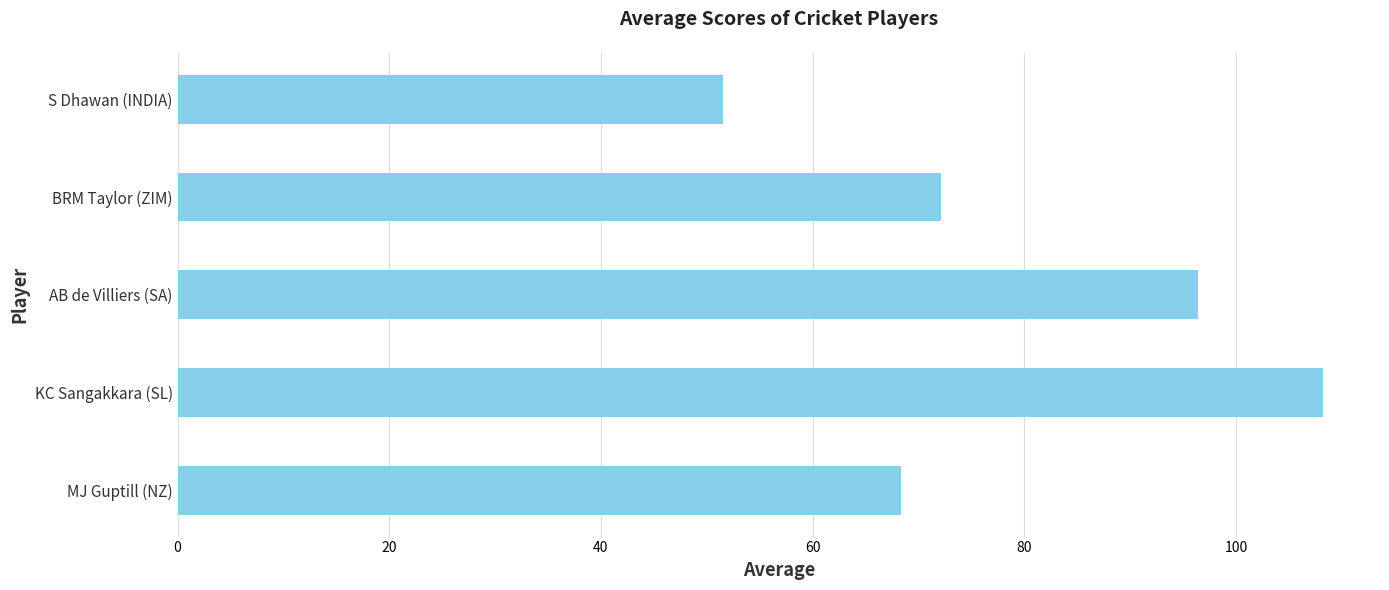

Rank the categories by value from highest to lowest.

KC Sangakkara (SL), AB de Villiers (SA), BRM Taylor (ZIM), MJ Guptill (NZ), S Dhawan (INDIA)